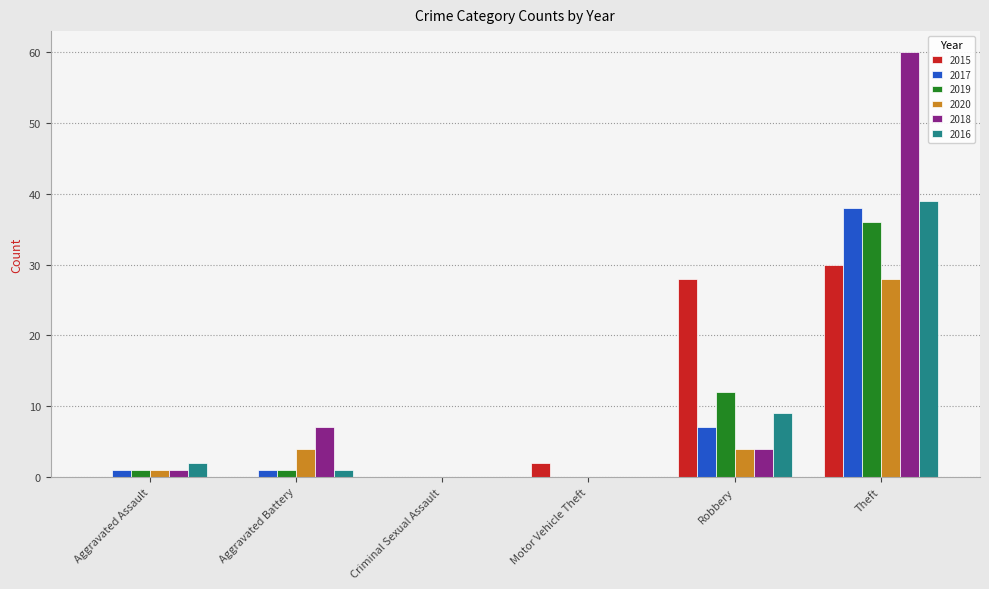

At which category is the sum across all series the highest?

Theft